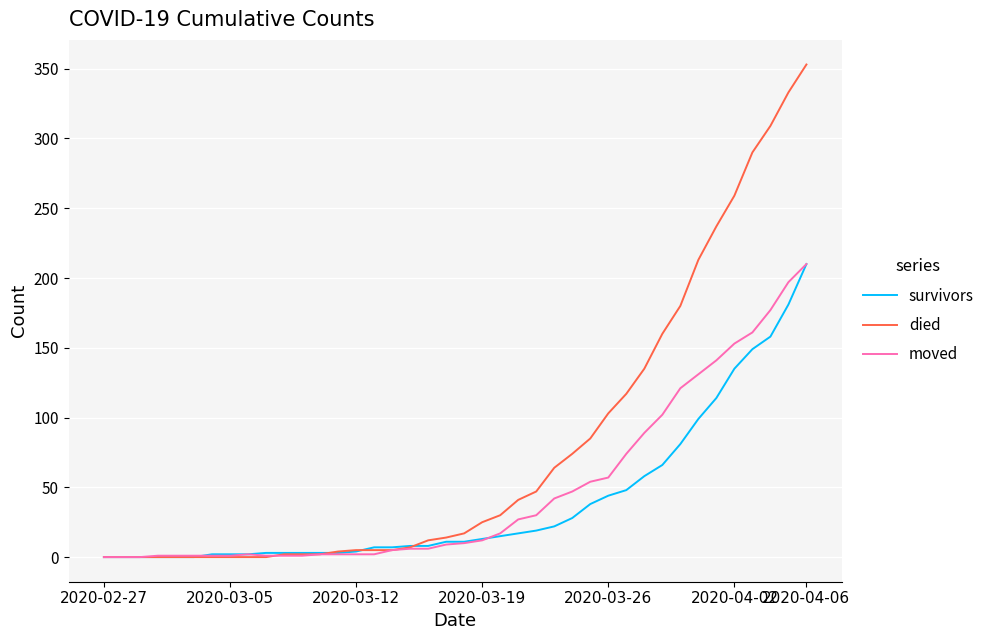

What is the greatest value displayed?

353